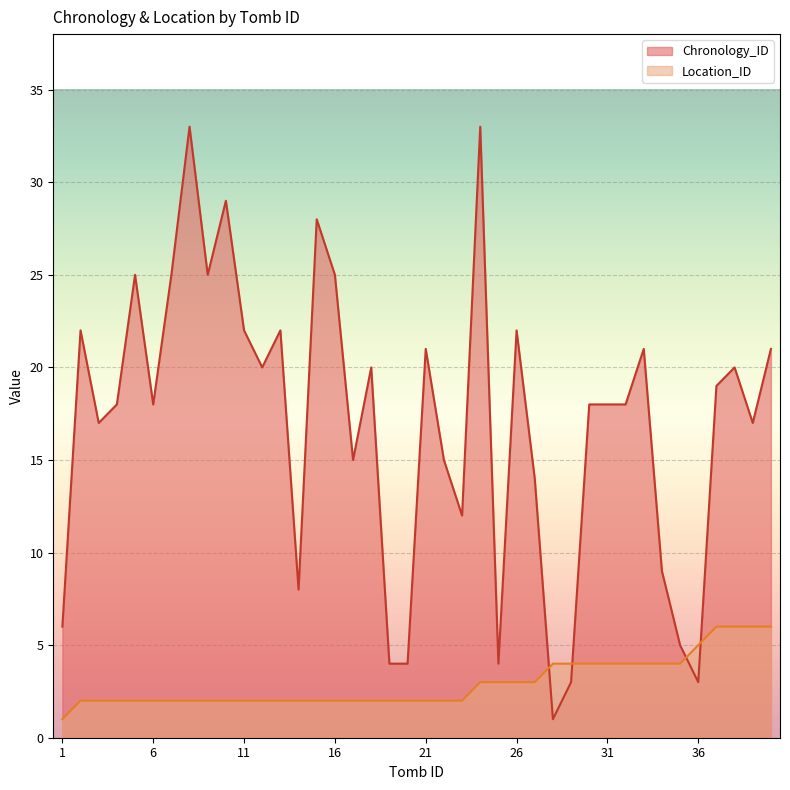

What is the difference between the highest and lowest values at 25?

1